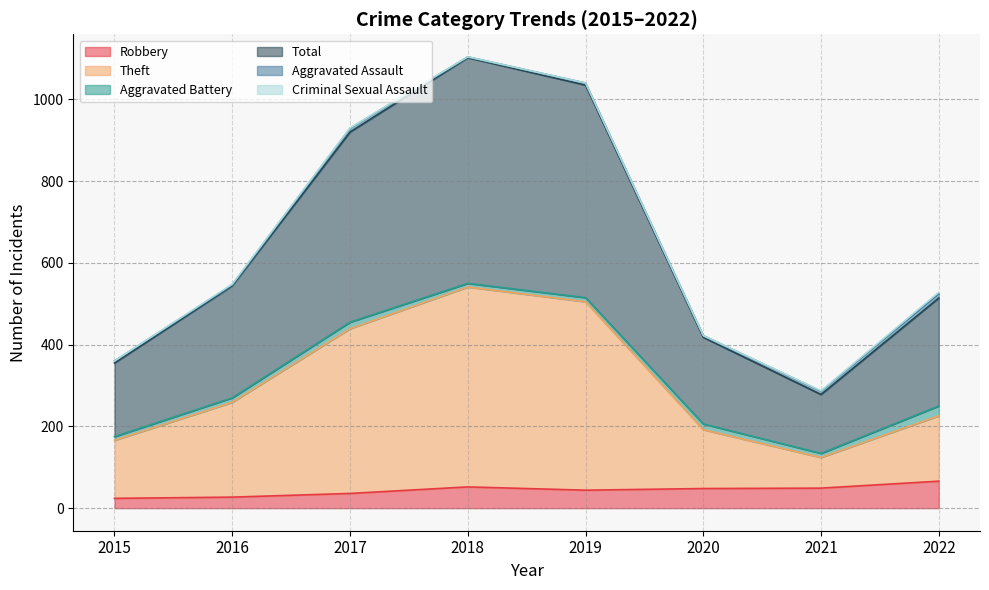

What is the difference between the highest and lowest values at 2015?

336